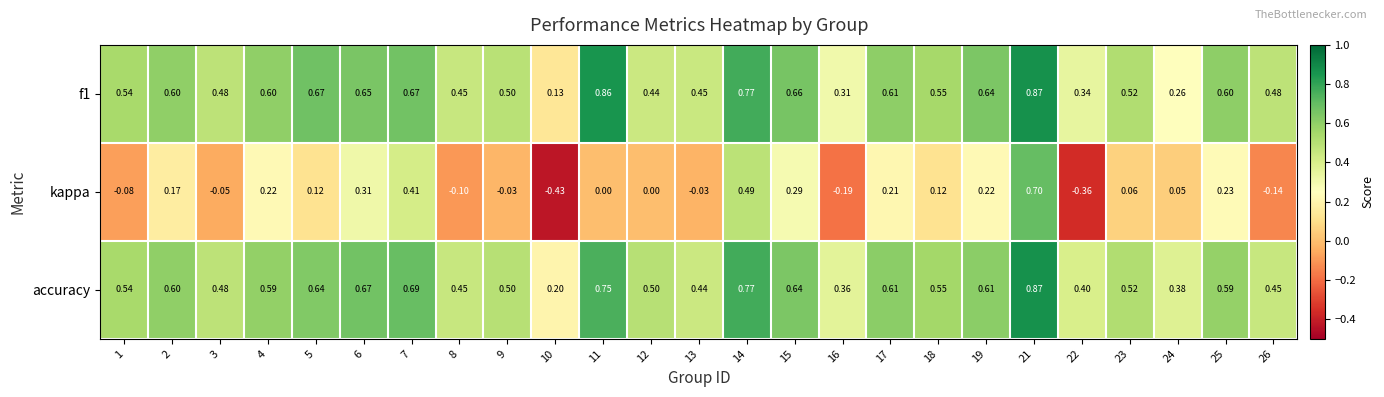

Which series has the largest range (max minus min)?

kappa